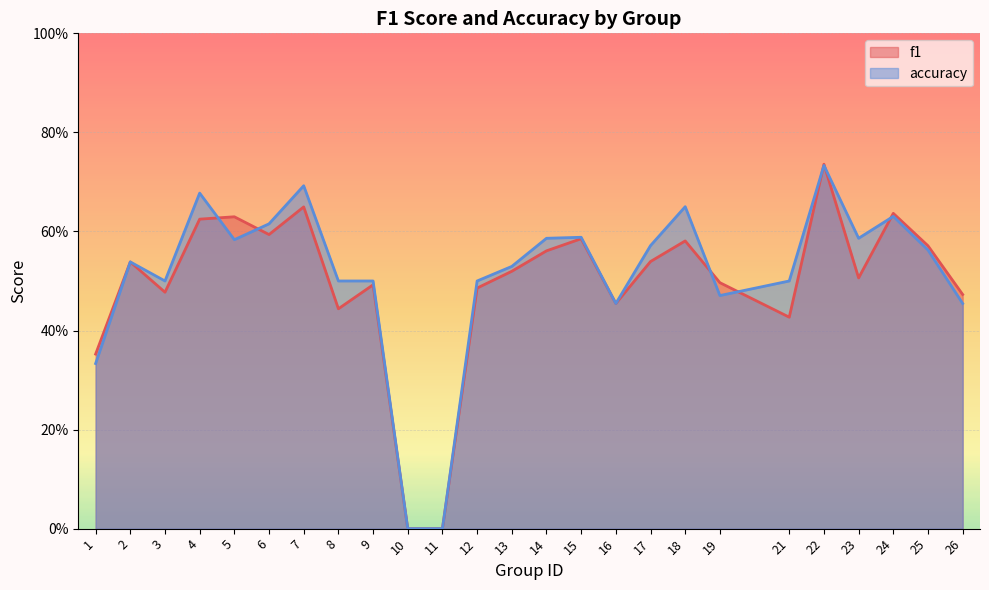

What is the value of the f1 point at the 2nd from the left?

0.5